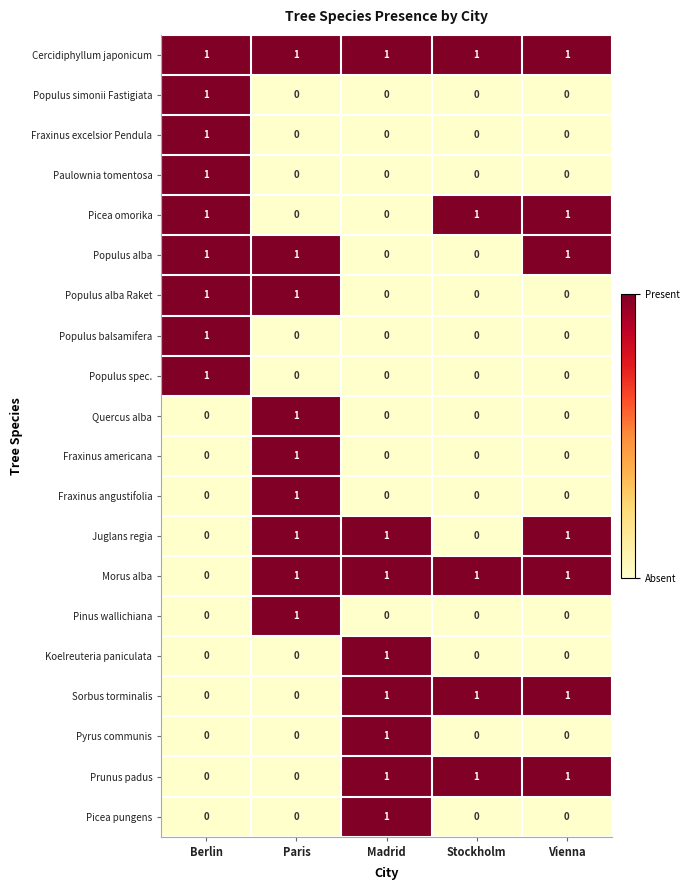

What is the sum of all Morus alba values?

4